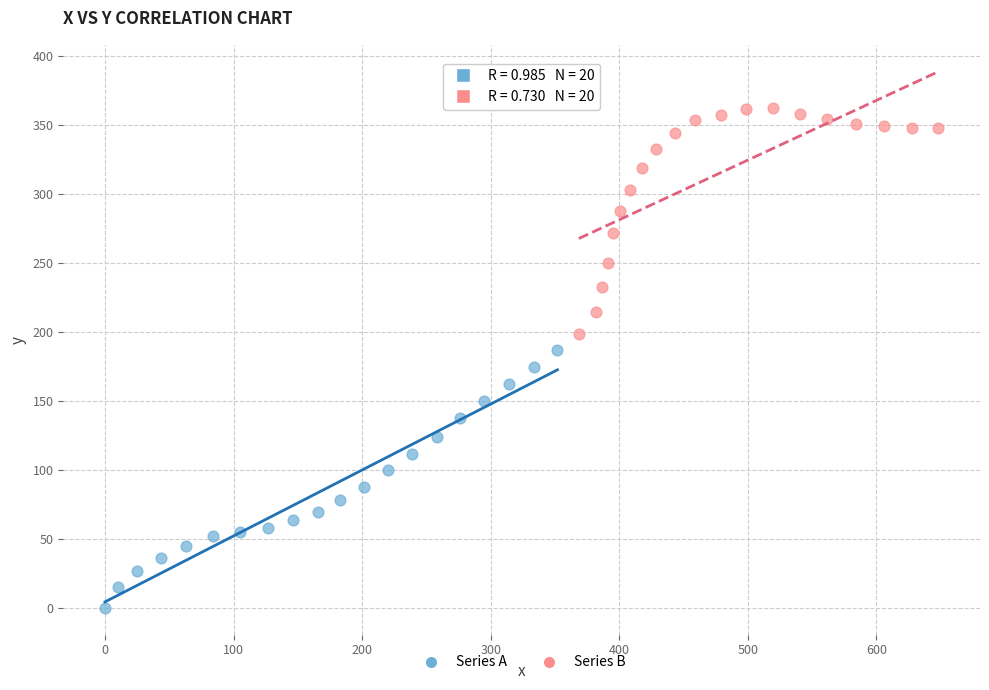

Which series reaches the minimum Y coordinate?

Series A